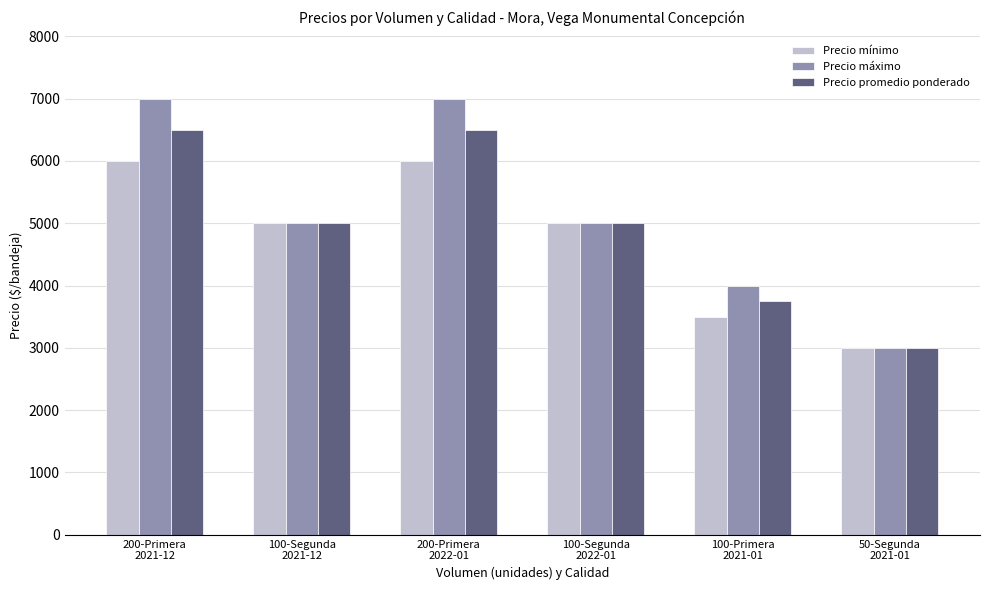

What is the highest value of the Precio máximo series?

7000